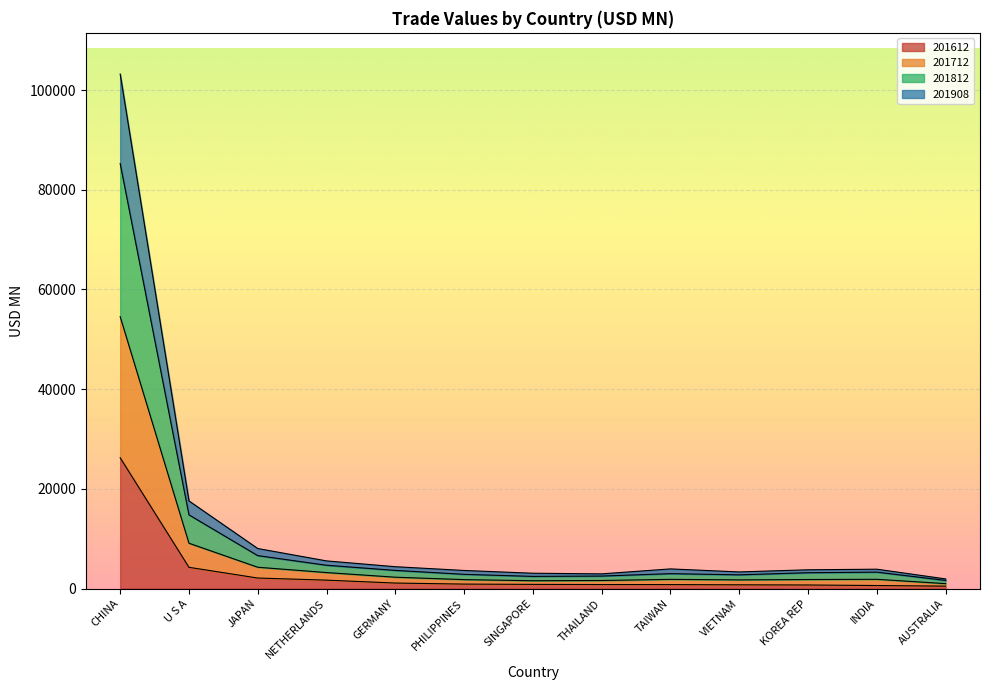

What is the greatest value displayed?

103225.5